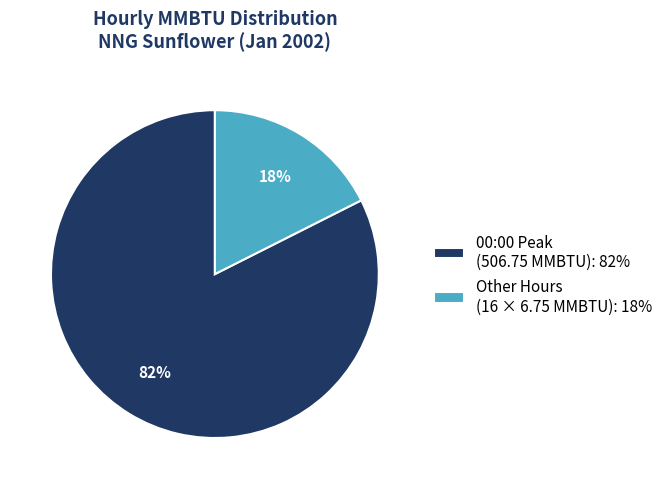

Do 00:00 Peak (506.75 MMBTU): 82% and Other Hours (16 × 6.75 MMBTU): 18% together represent more than half of the pie?

Yes